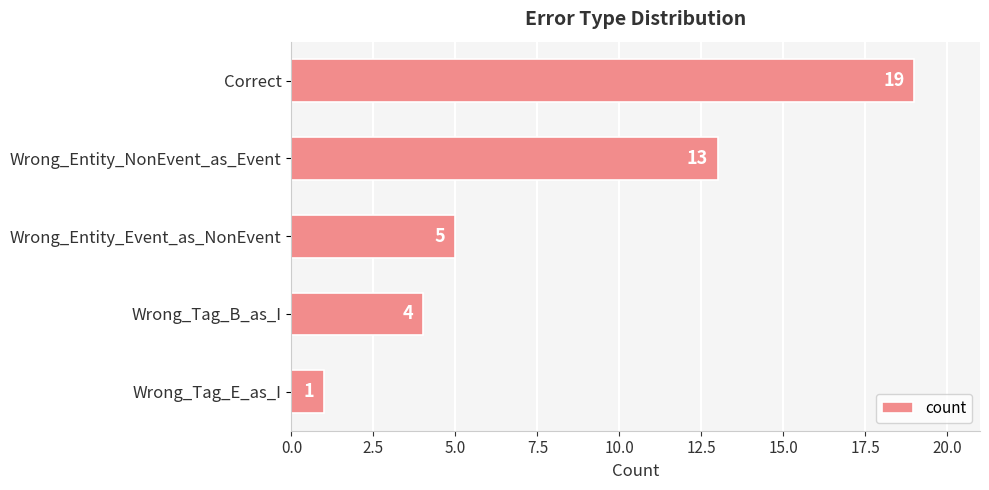

Reading top to bottom, transcribe all the data shown in this chart.

19	13	5	4	1